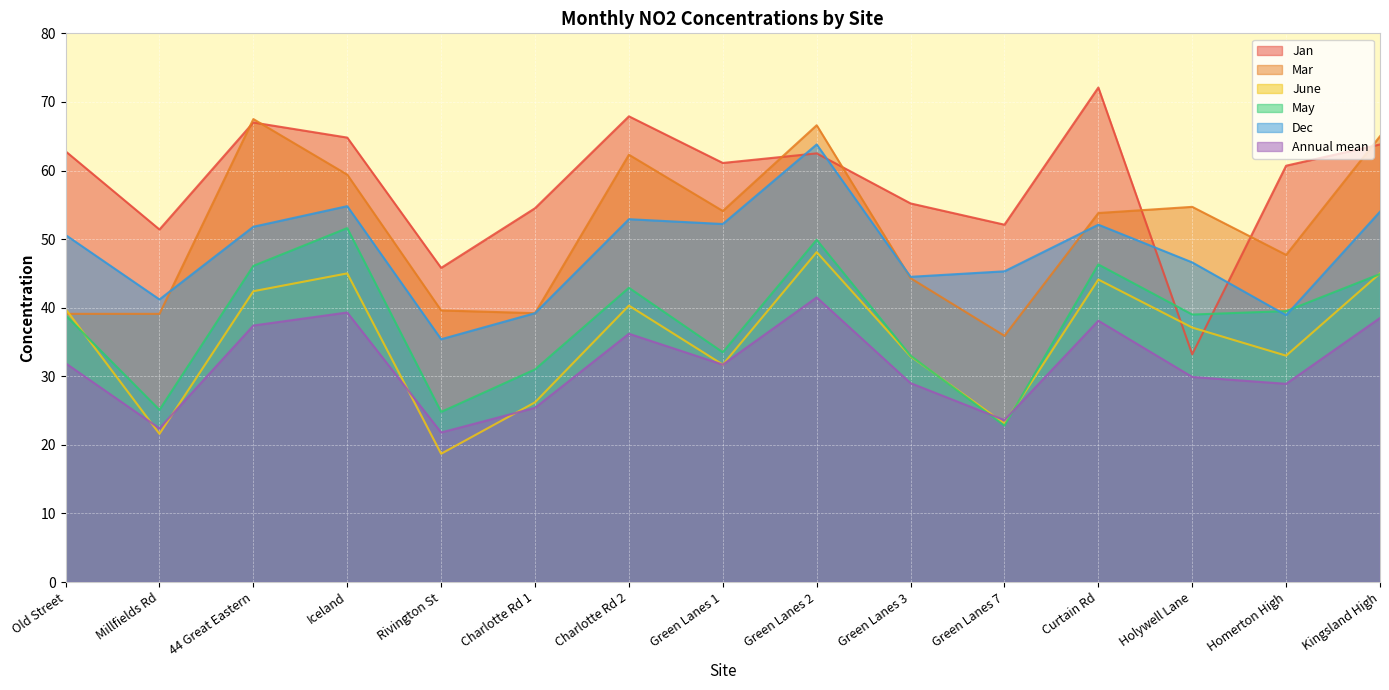

What is the difference between the maximum and minimum values in the May series?

28.8